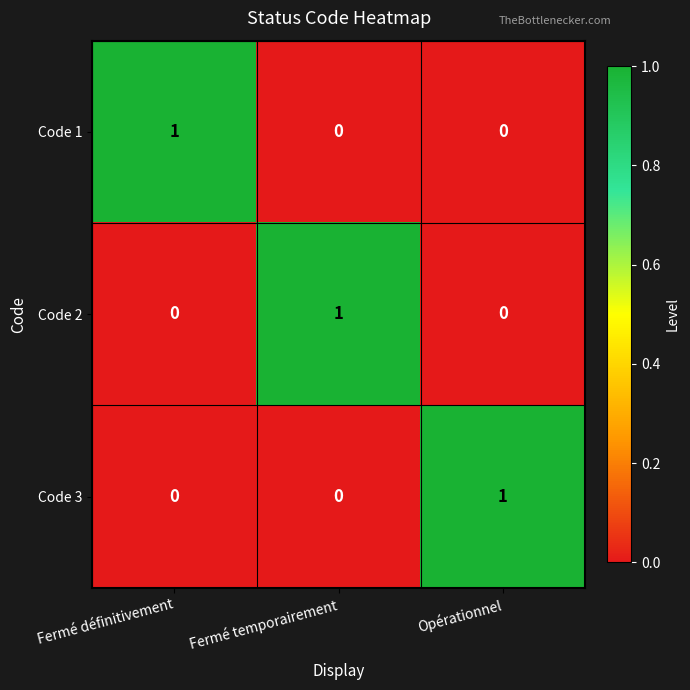

At how many categories does at least one series exceed 0?

3